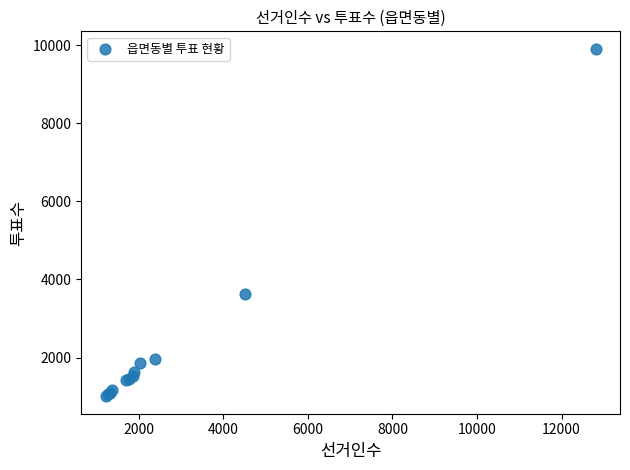

What Y value in the scatter plot is closest to 5458?

3621